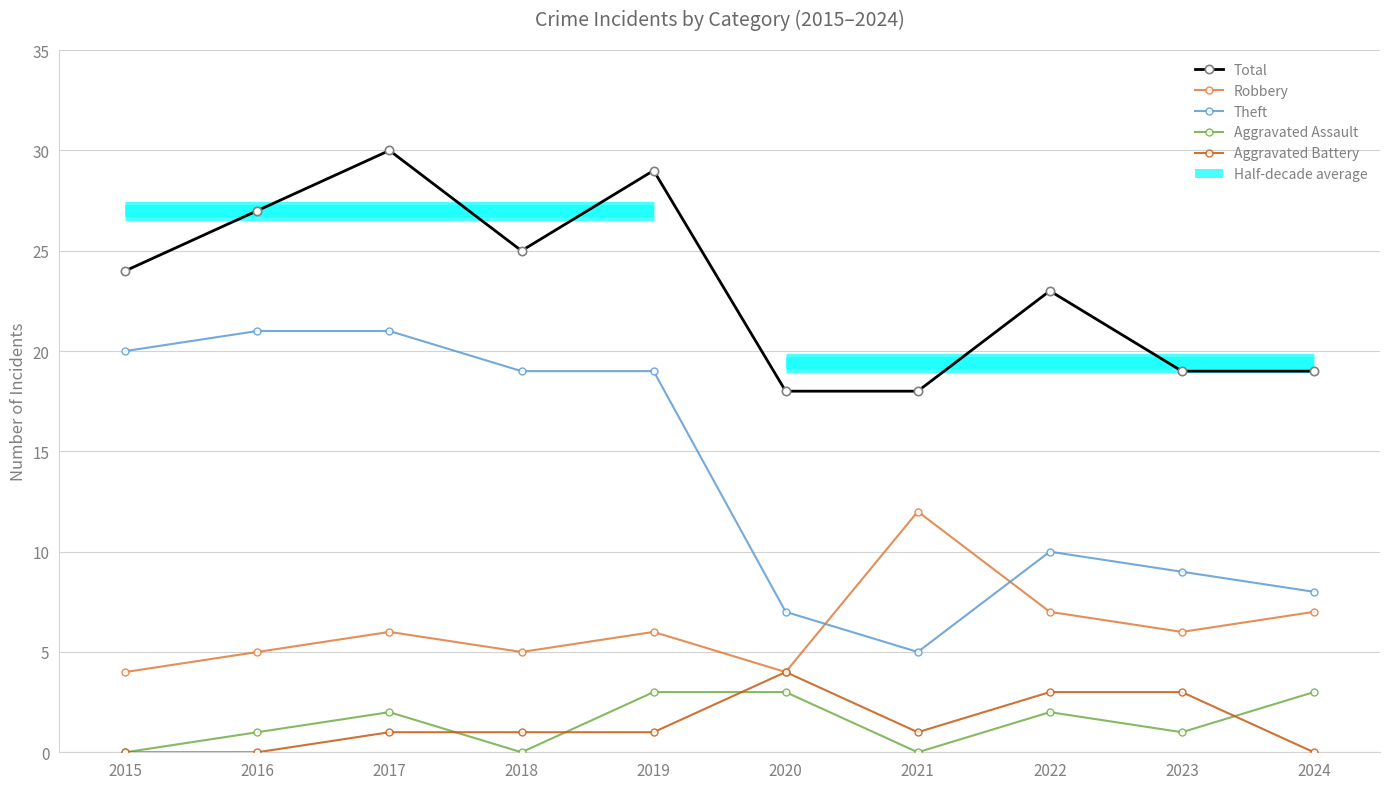

Which category has the highest value in the Robbery series?

2021